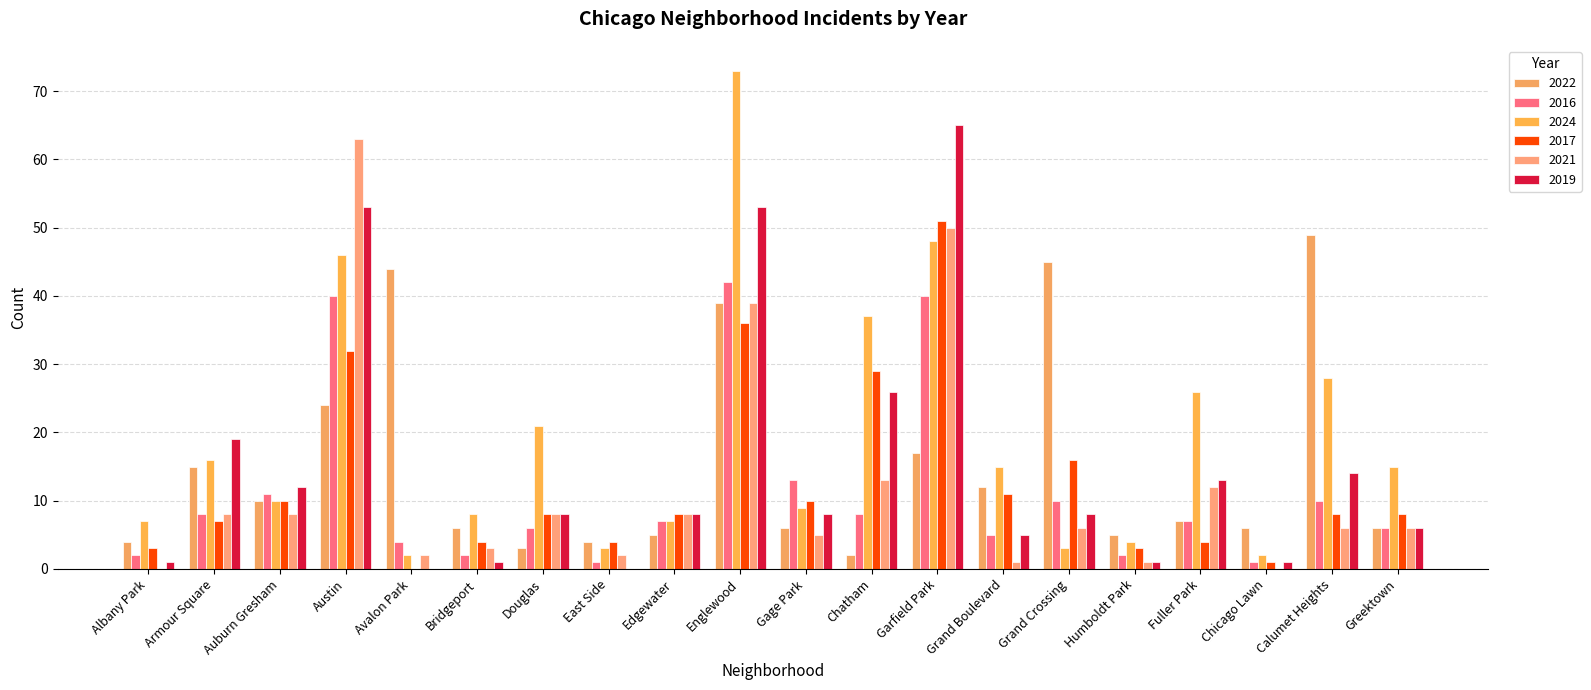

Count the number of categories in the chart.

20